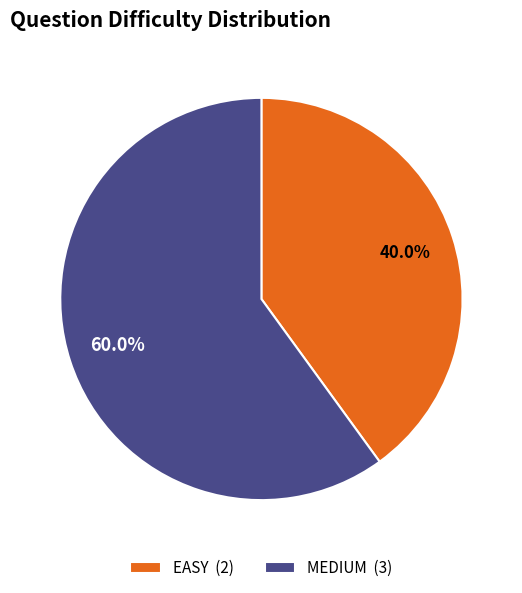

Rank the categories by value from highest to lowest.

MEDIUM, EASY